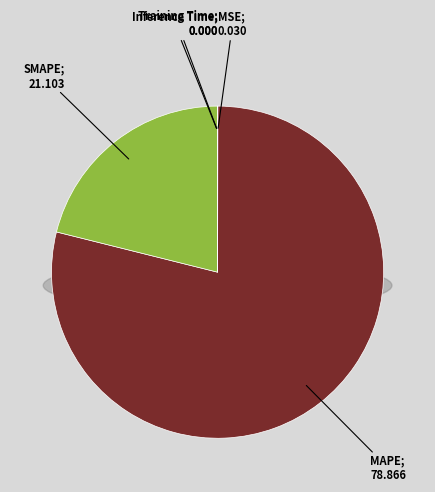

To the nearest percent, what is the combined percentage of SMAPE and MAPE?

100%